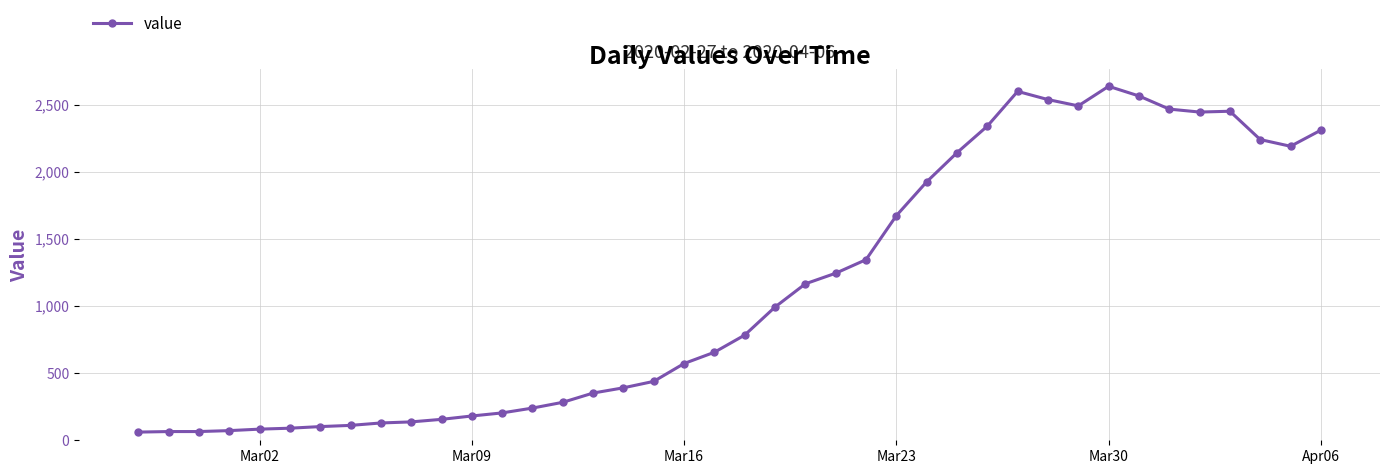

What is the smallest value displayed?

61